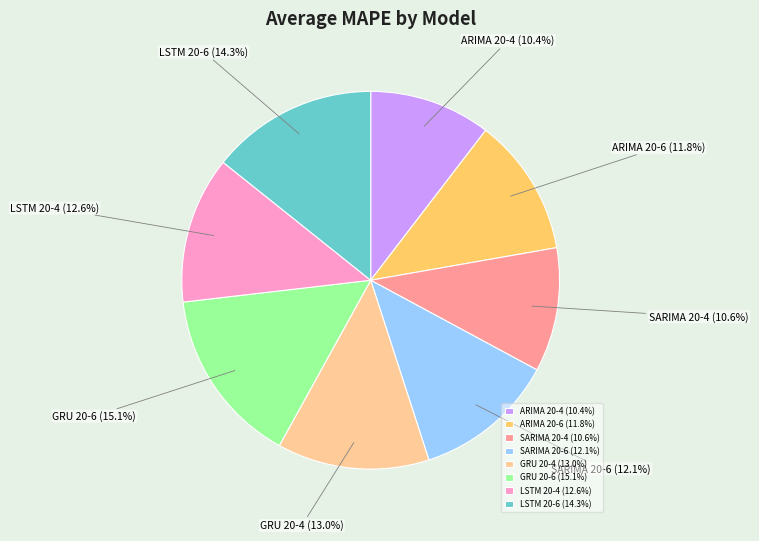

What is the total percentage of LSTM 20-4 and ARIMA 20-4?

23.0%